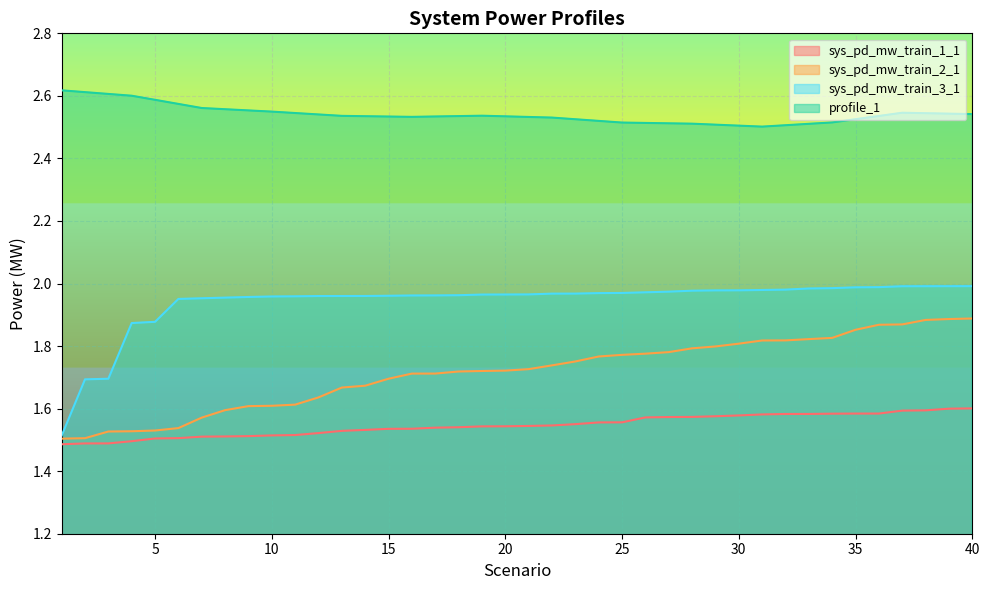

How many series are shown in this chart?

4